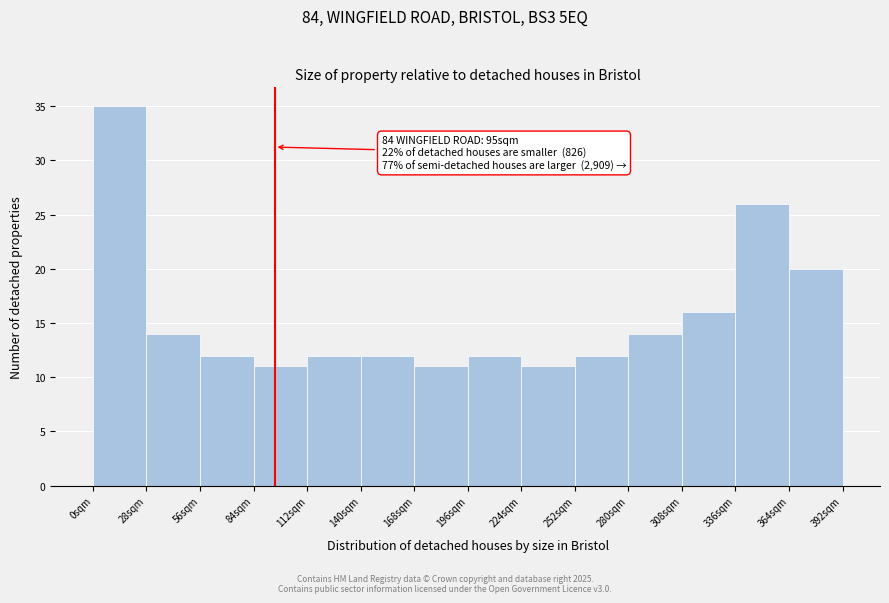

Over which range of the x-axis is the bar tallest?

0 to 28